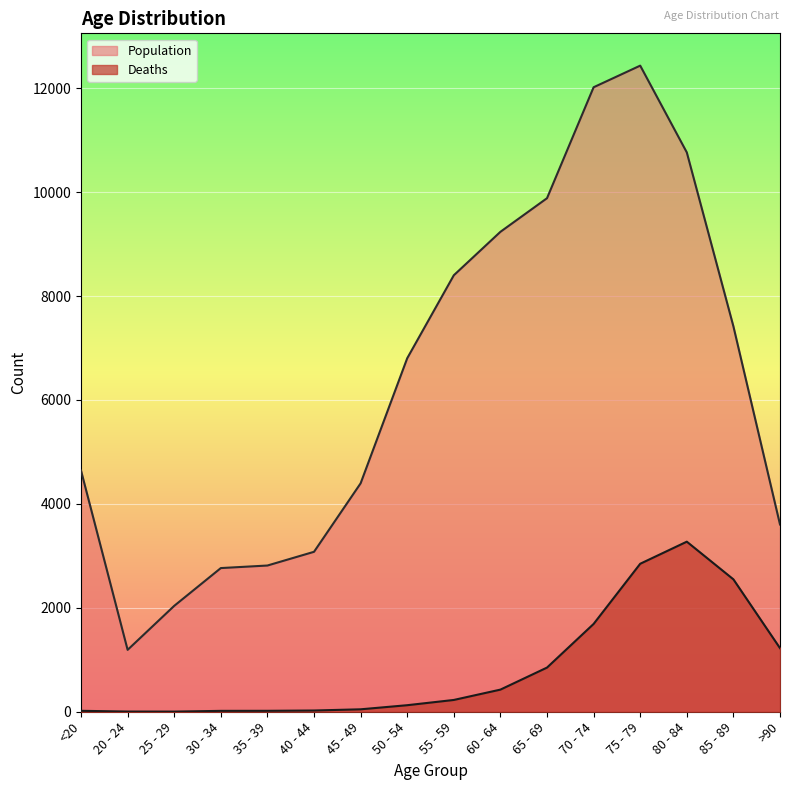

At which label does Deaths first exceed 227?

60 - 64